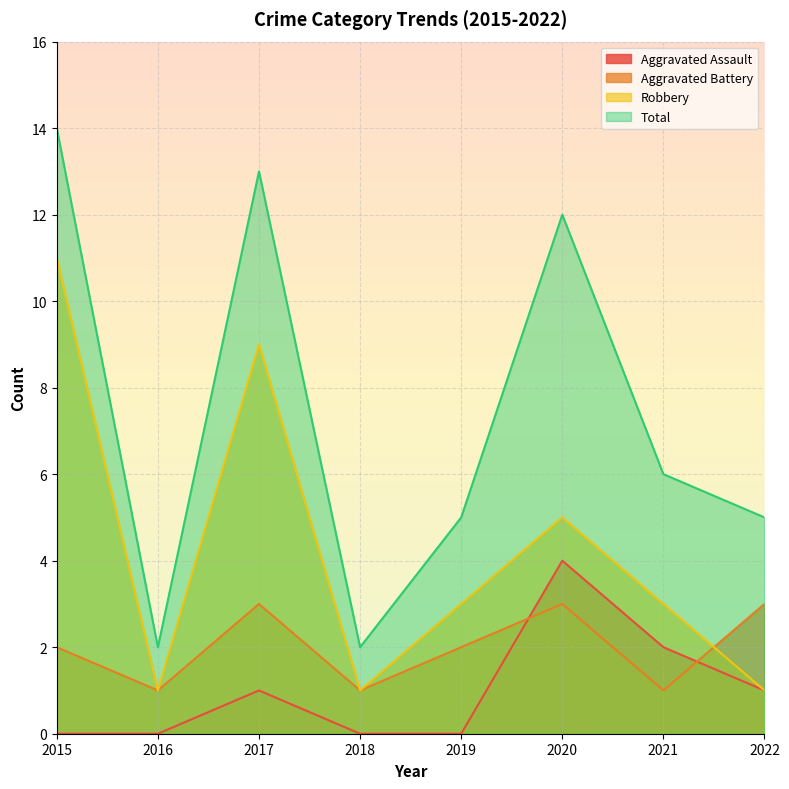

List the labels in order of Aggravated Assault value, smallest first.

2015, 2016, 2018, 2019, 2017, 2022, 2021, 2020